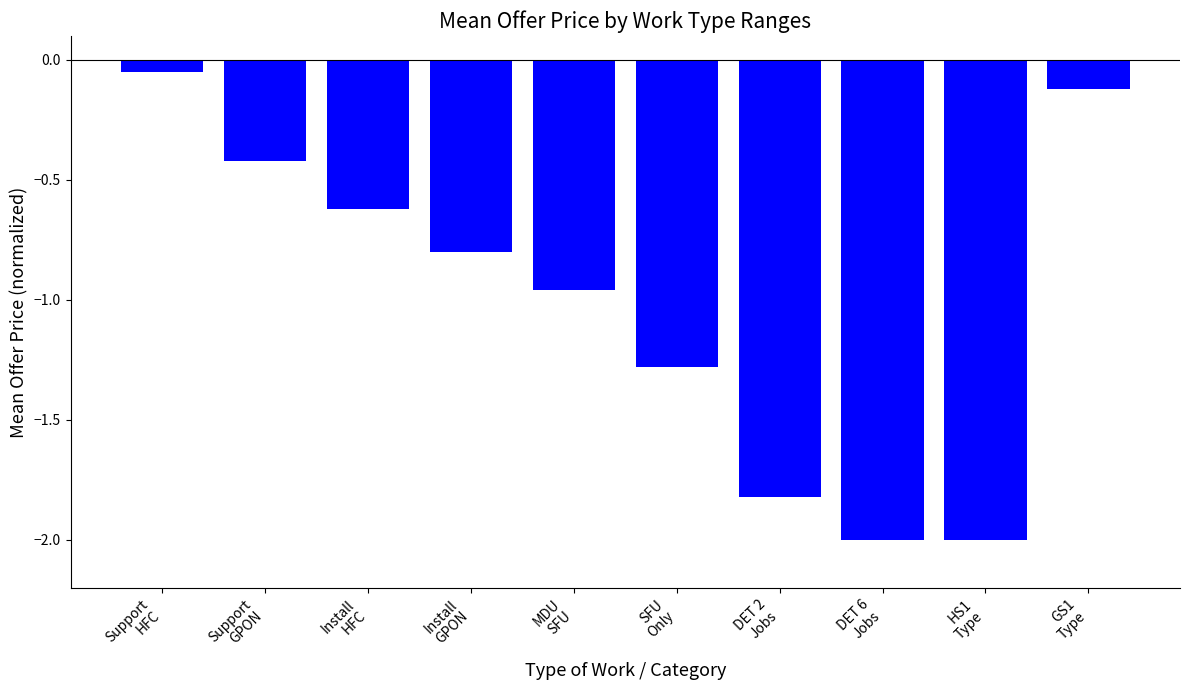

What is the sum of all values?

-10.1